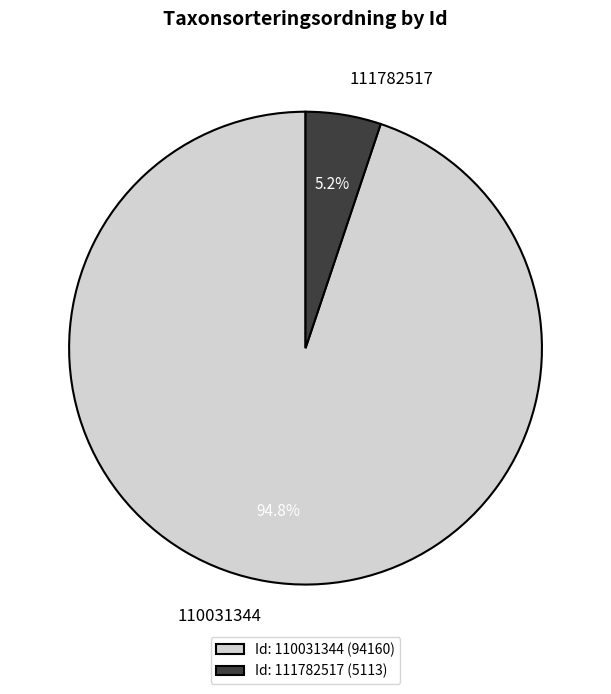

Between 111782517 and 110031344, which is larger?

110031344